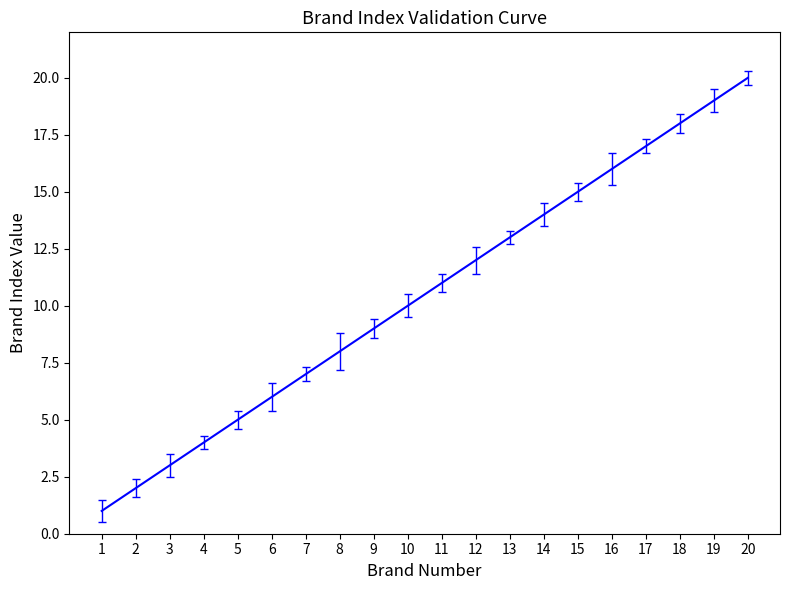

What is the change in value from 6 to 10?

+4